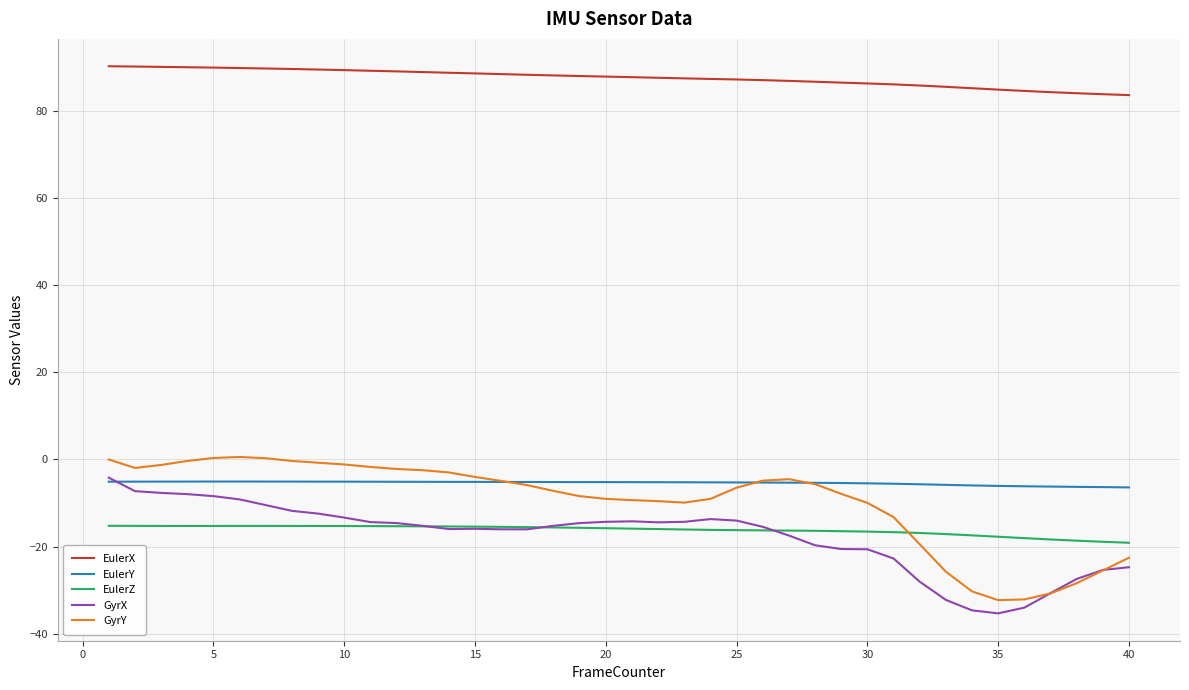

True or false: EulerX and EulerY intersect in this chart.

False